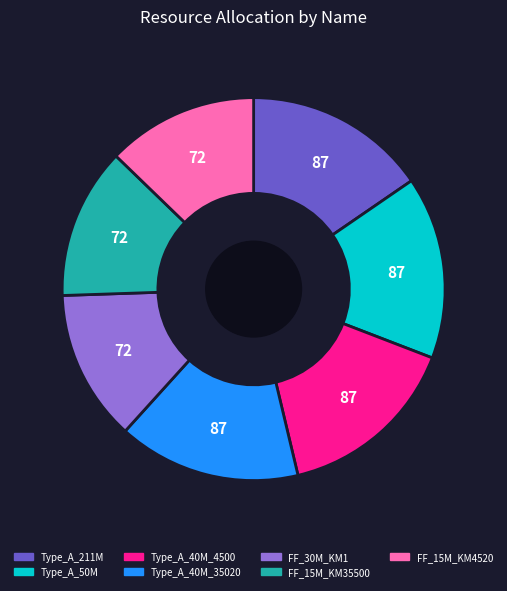

Does any single category account for the majority?

No